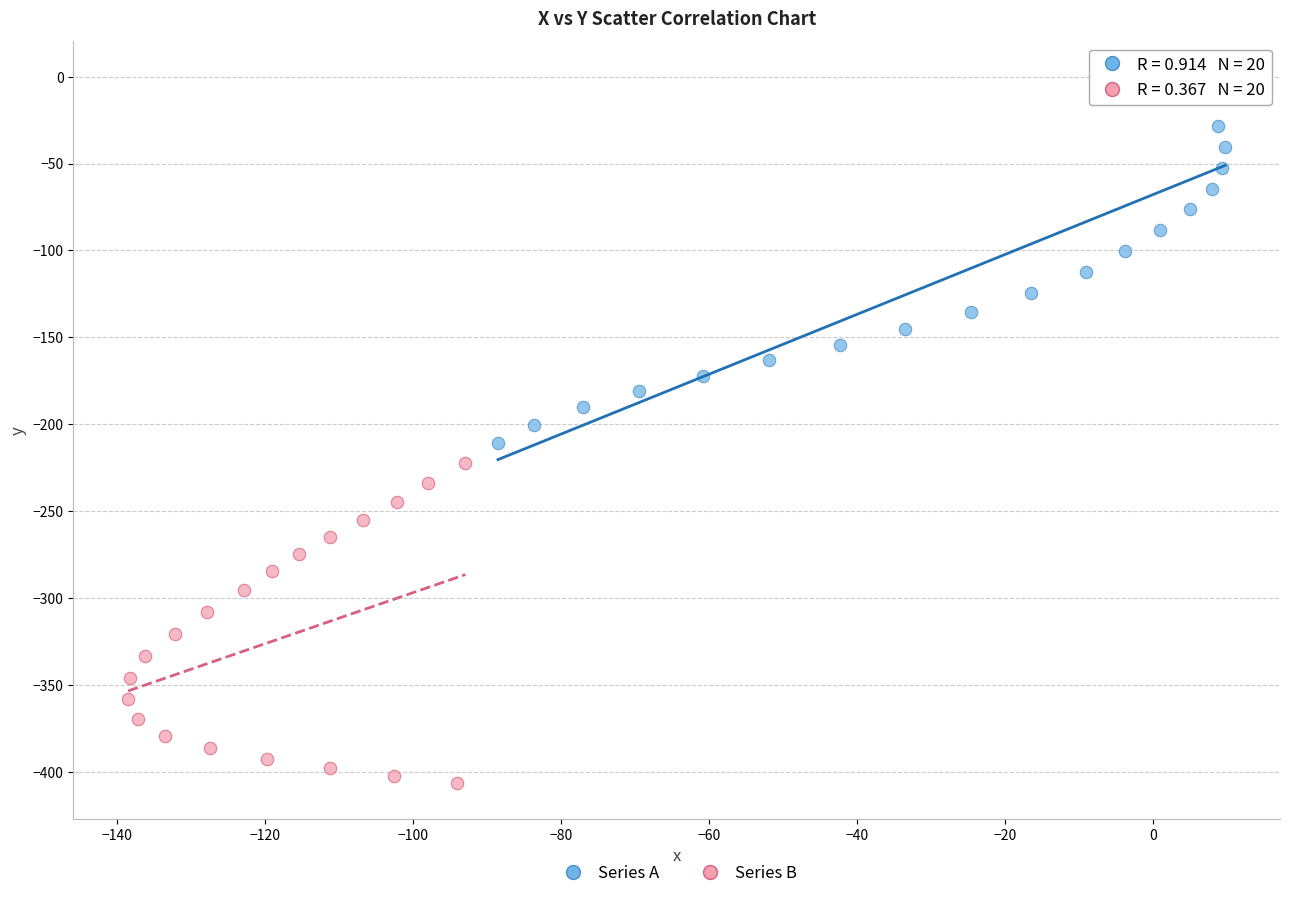

Which series has the widest spread of Y values?

Series A